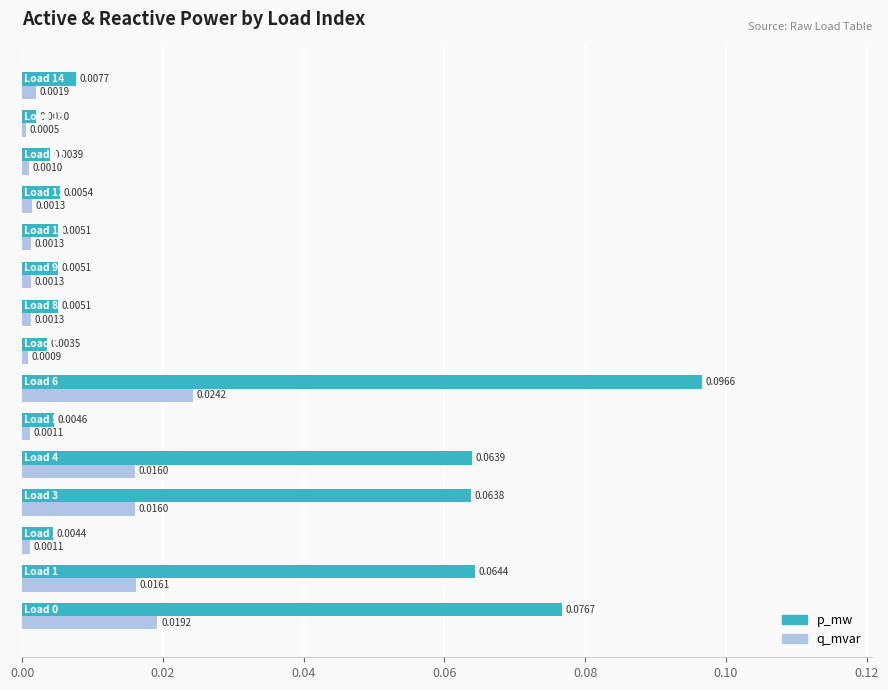

How many series are shown in this chart?

2